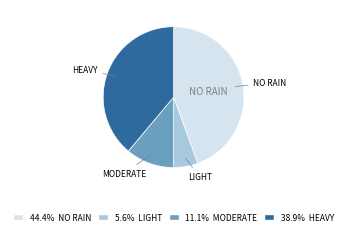

Does any single category account for the majority?

No